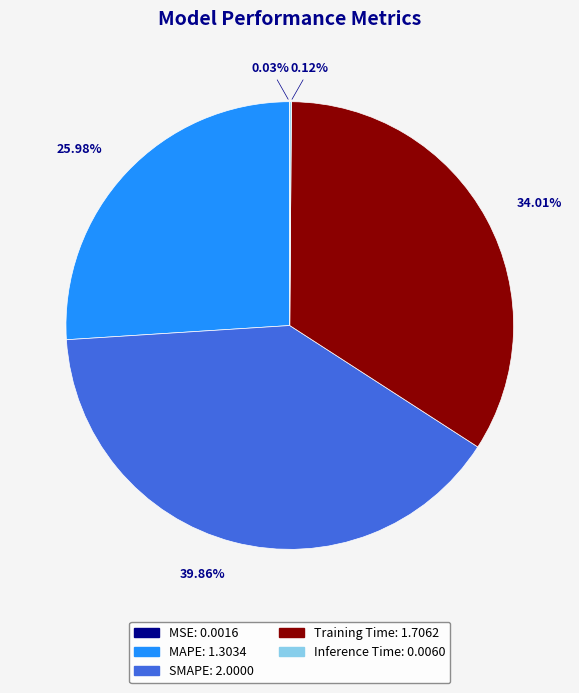

True or false: Training Time accounts for 27% of the total.

False